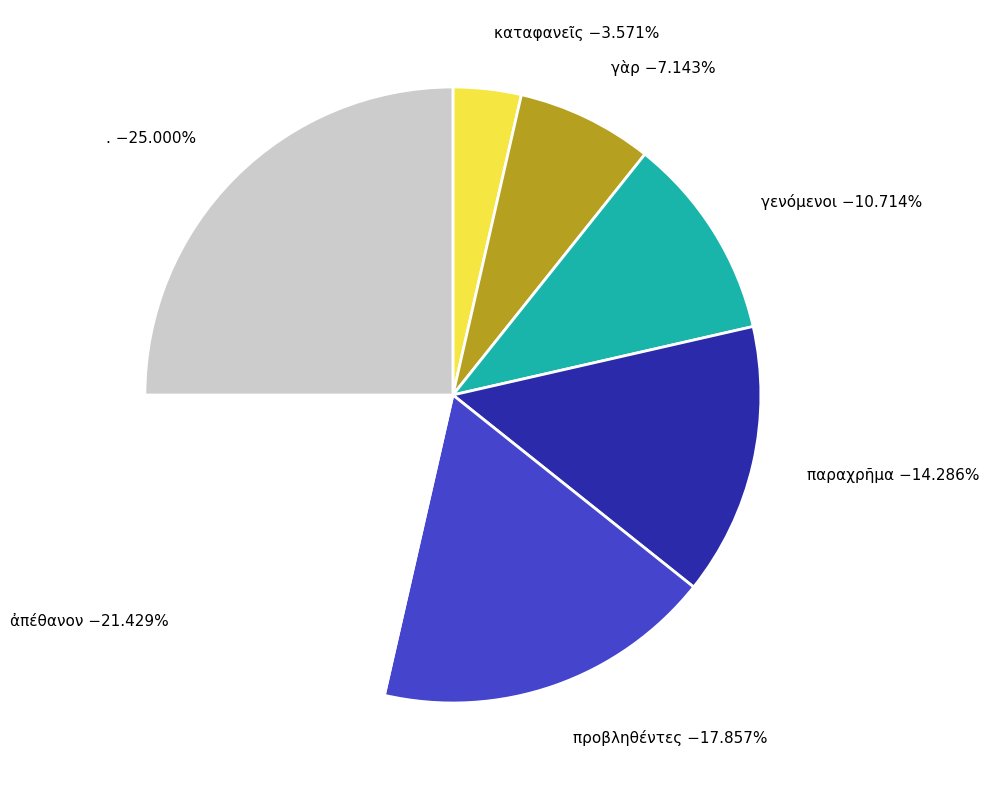

Between προβληθέντες −17.857% and καταφανεῖς −3.571%, which is larger?

προβληθέντες −17.857%